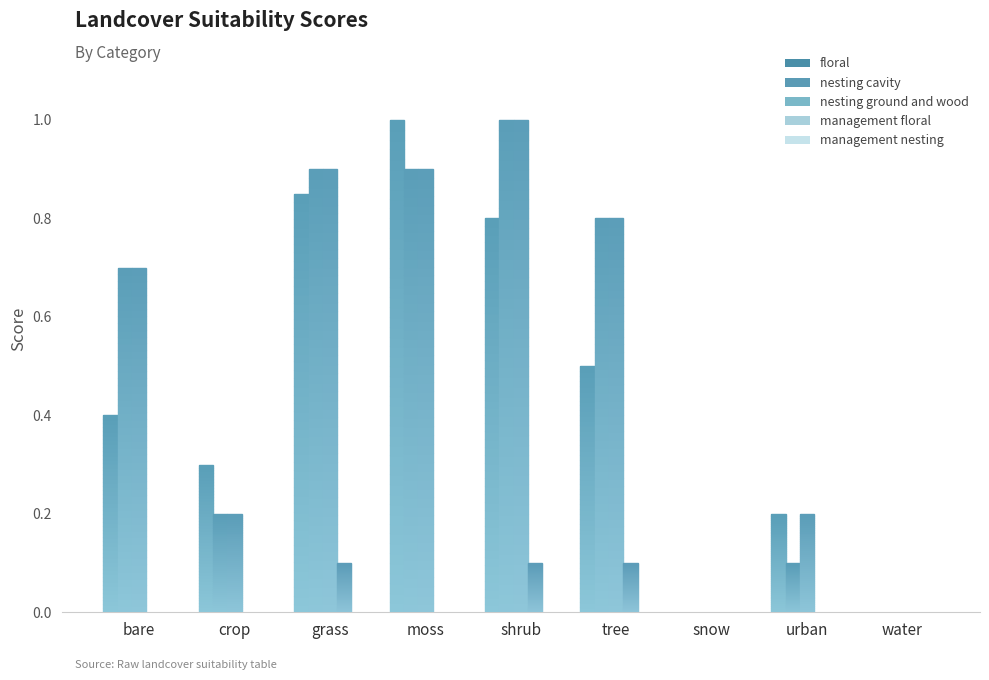

Is the value of floral at shrub greater than the value of nesting cavity at water?

Yes